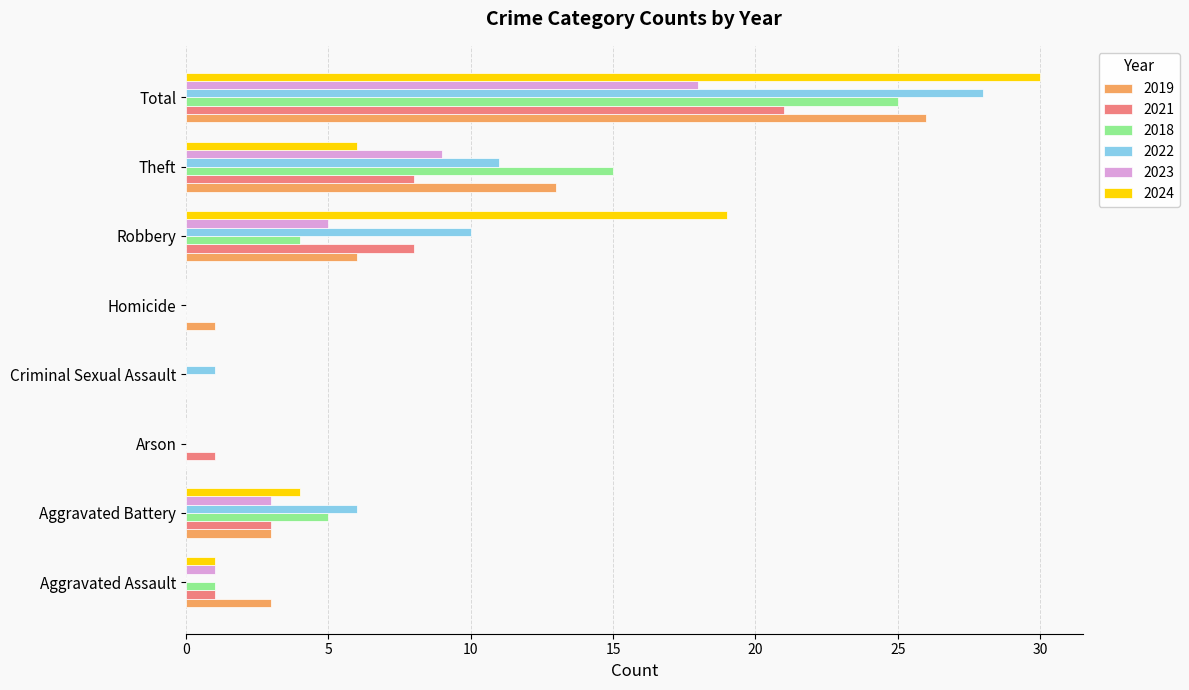

Where is 2022 nearest to the value 14?

Theft